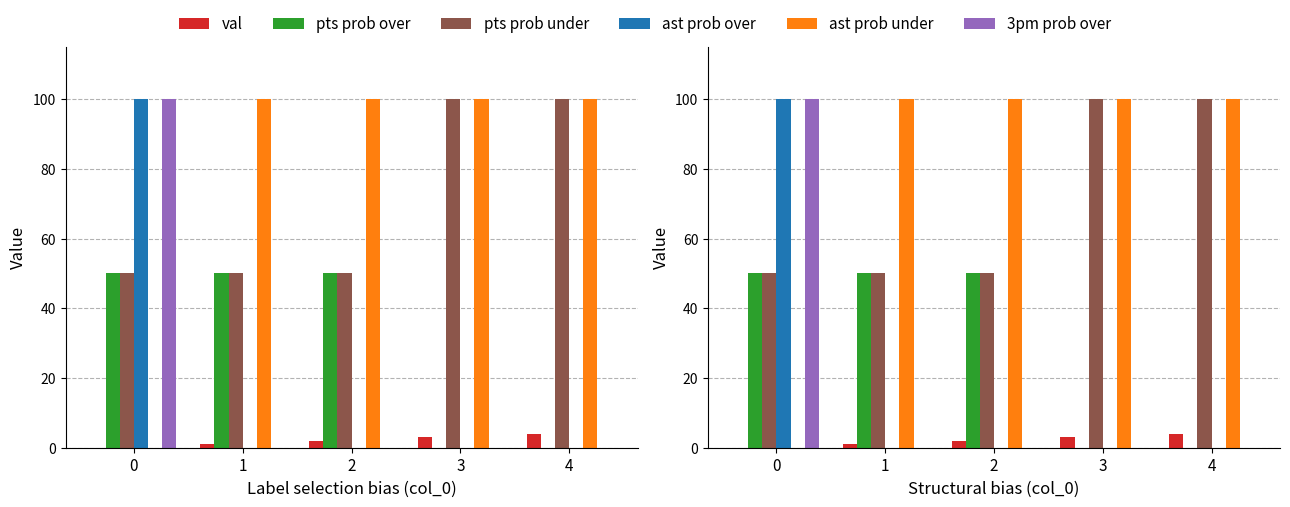

What are all the series names shown in the legend?

val, pts prob over, pts prob under, ast prob over, ast prob under, 3pm prob over